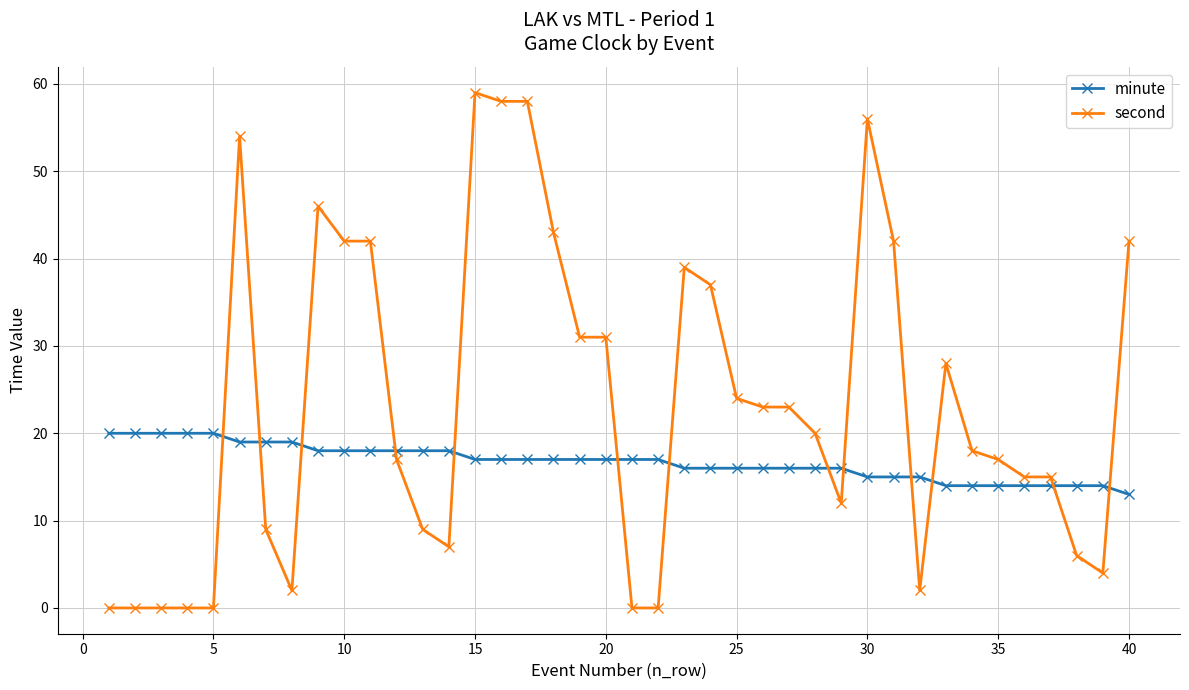

What is the highest value of the second series?

59